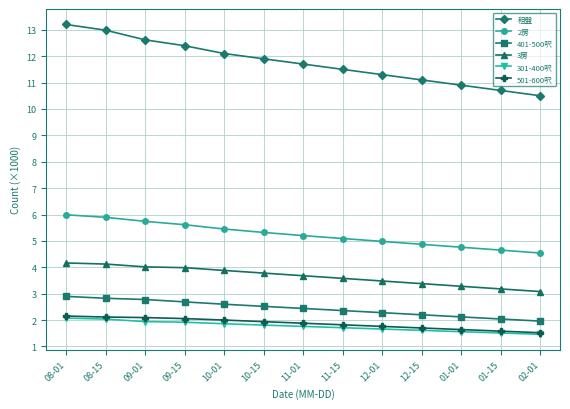

Is it true that 2房 equals 5.1 at 11-15?

True